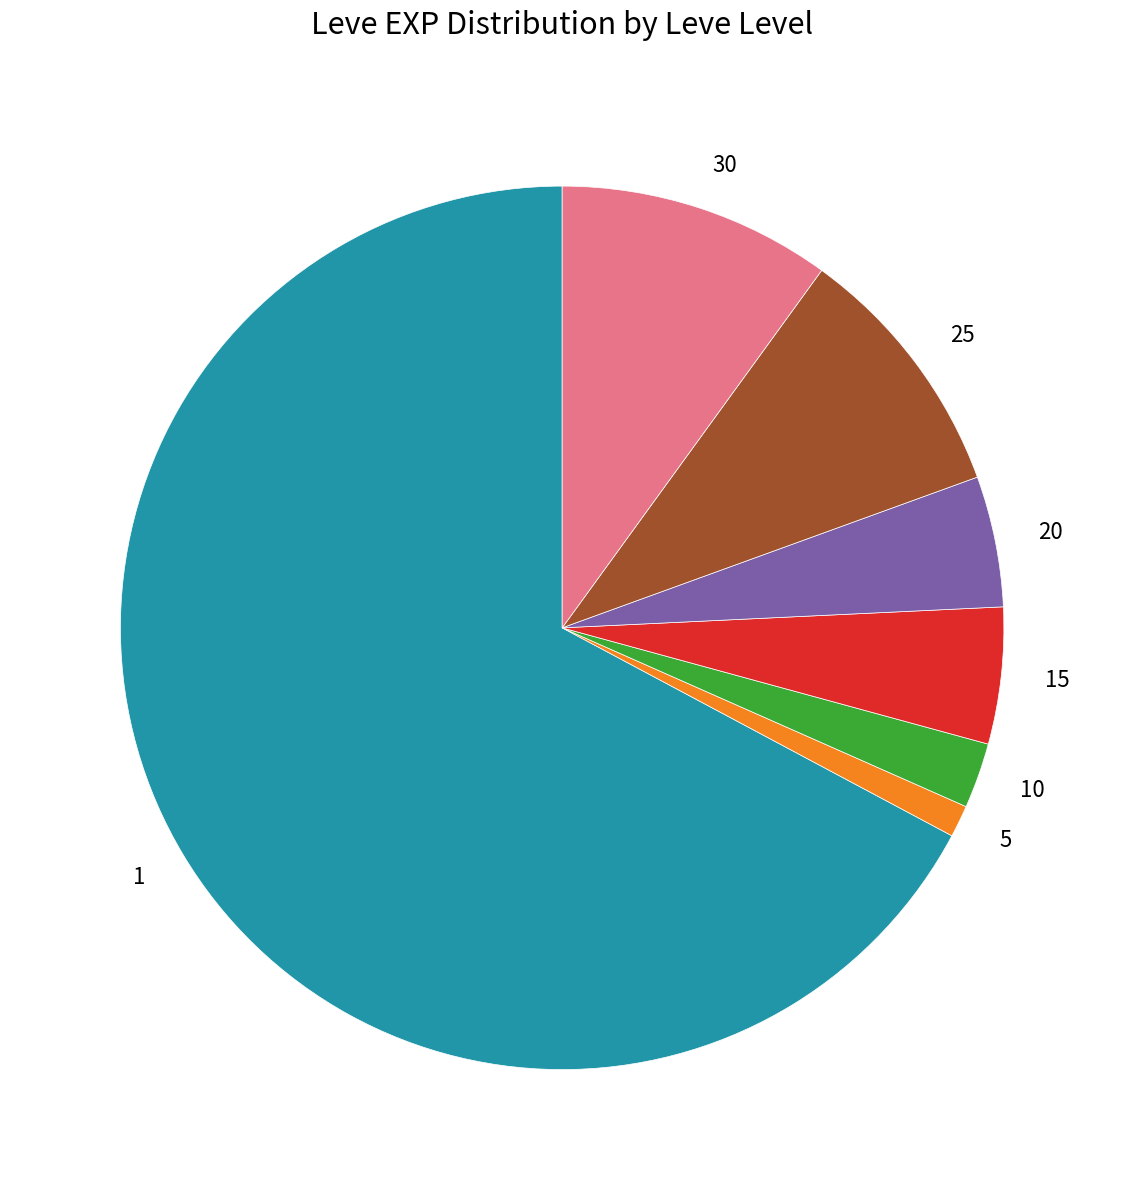

Is there a majority slice in this chart?

Yes